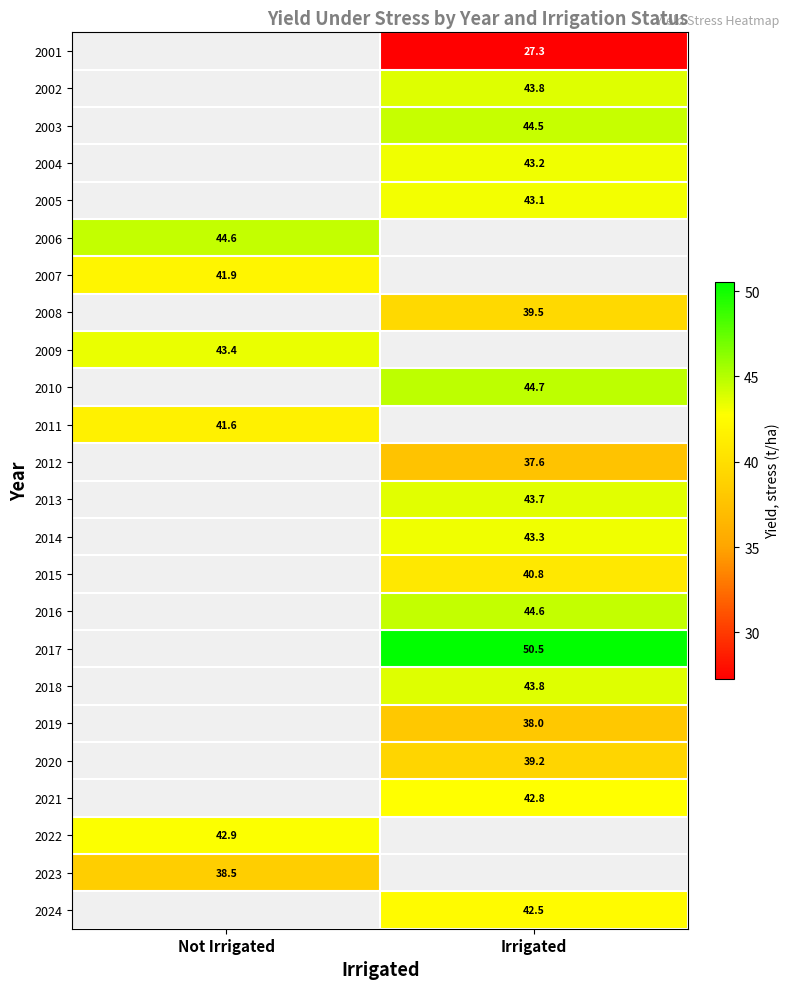

Rank the categories by 2022 value from lowest to highest.

Not Irrigated, Irrigated